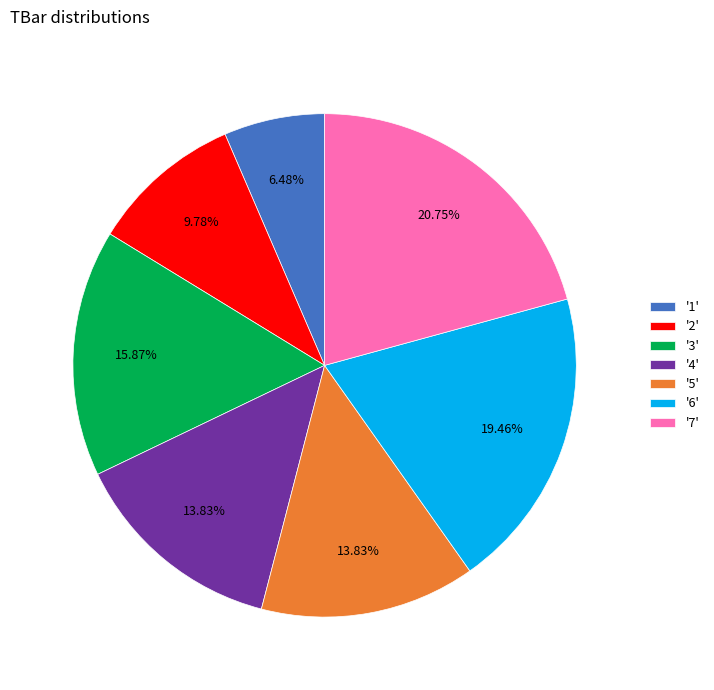

Do '5' and '3' together represent more than half of the pie?

No